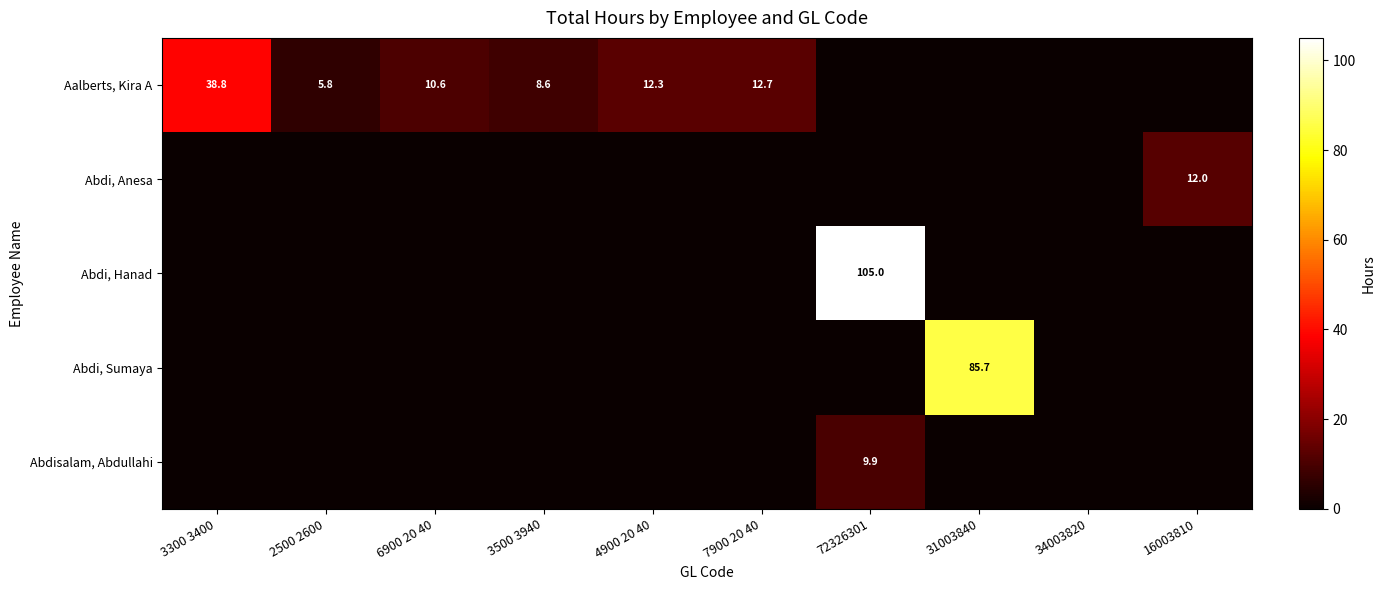

Is it true that Aalberts, Kira A equals 14.6 at 3500 3940?

False